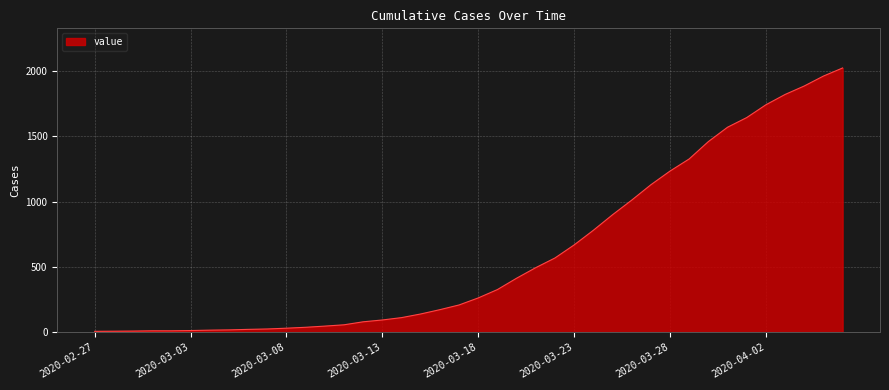

What is the greatest value displayed?

2025